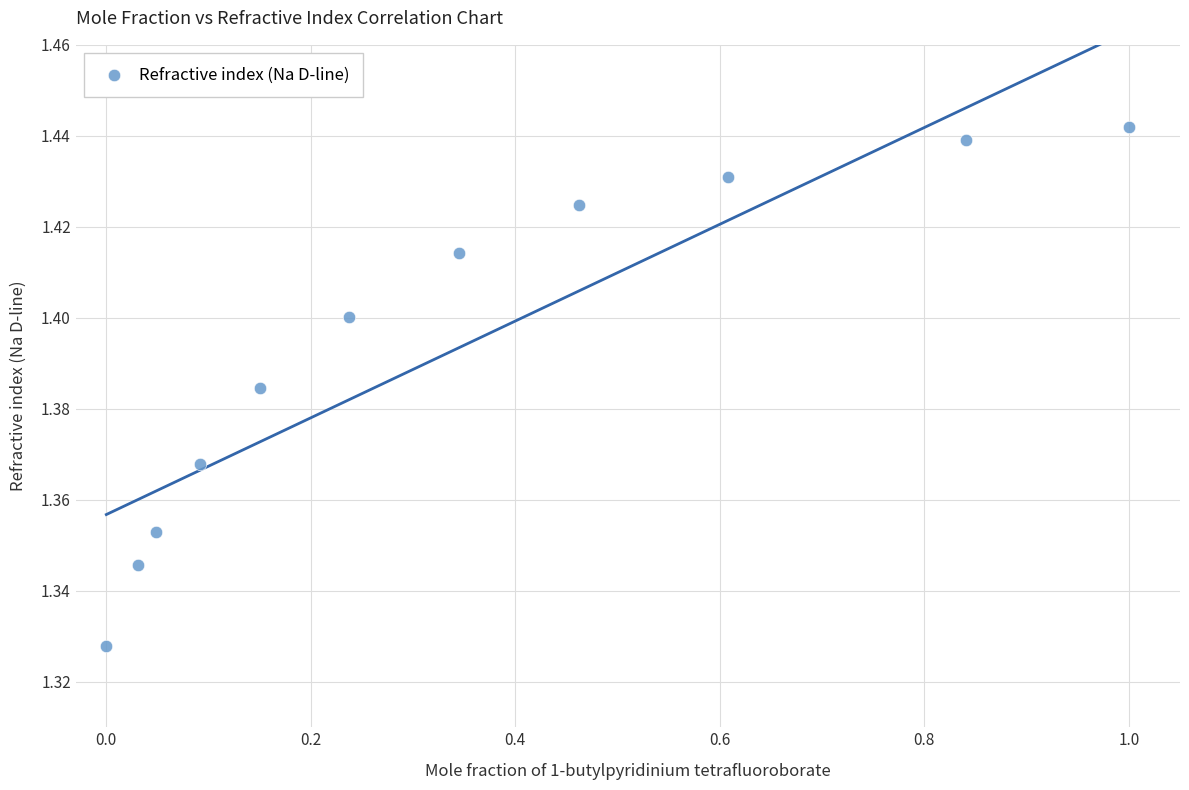

What is the range of X values (max minus min)?

1.0